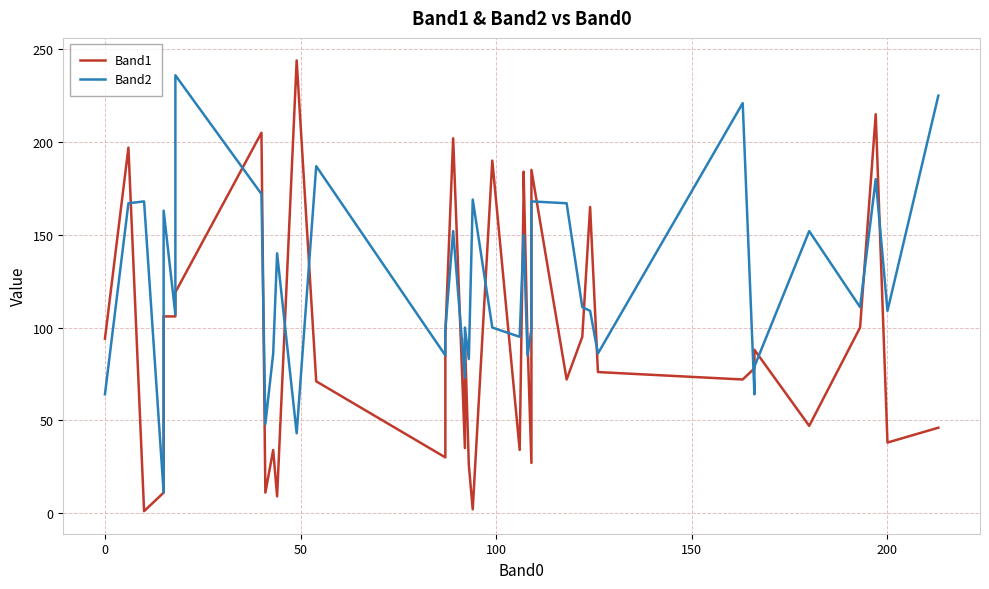

What are all the series names shown in the legend?

Band1, Band2